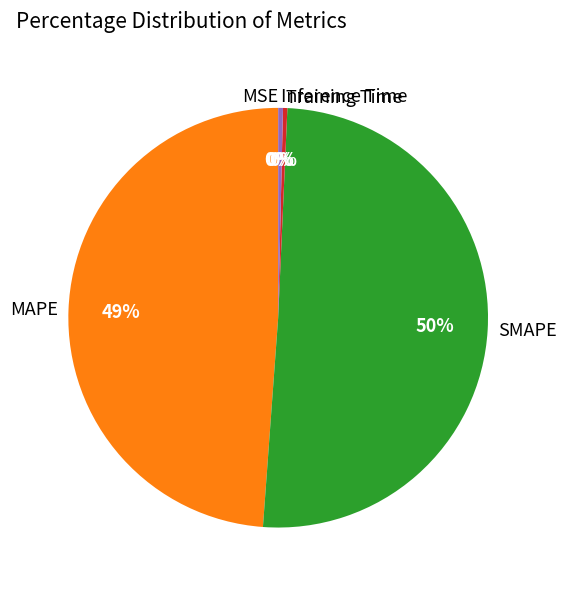

What percentage is the MAPE slice, to the nearest percent?

49%